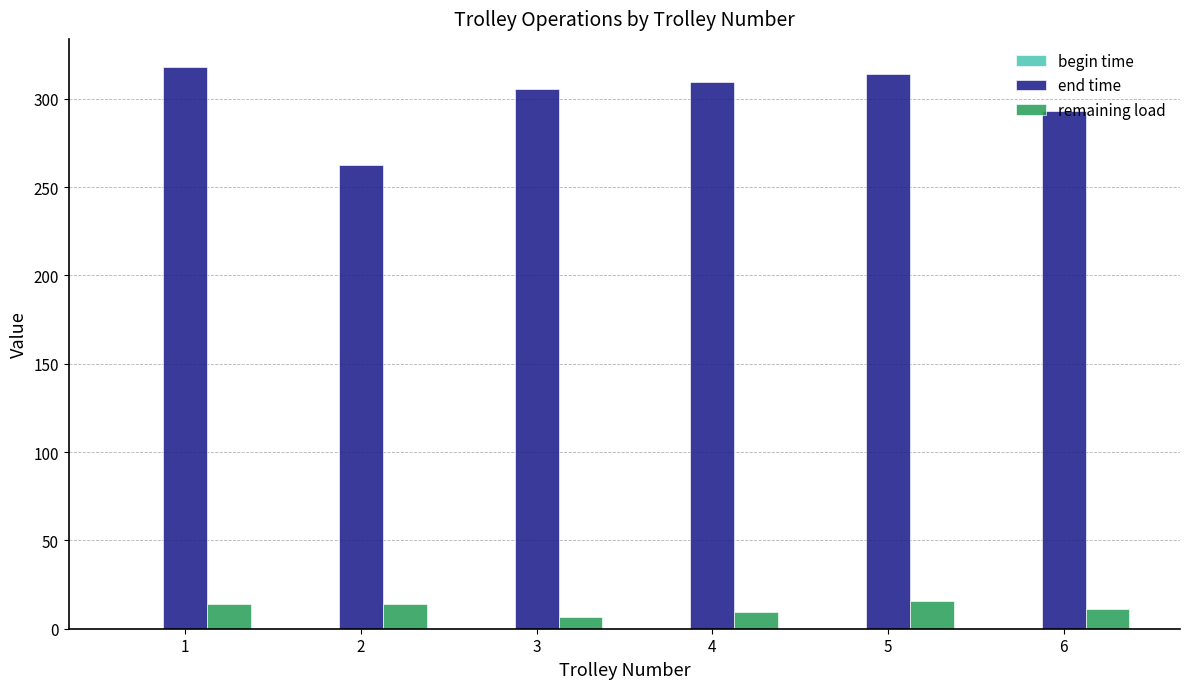

What is the difference between the remaining load values at 3 and 1?

7.0